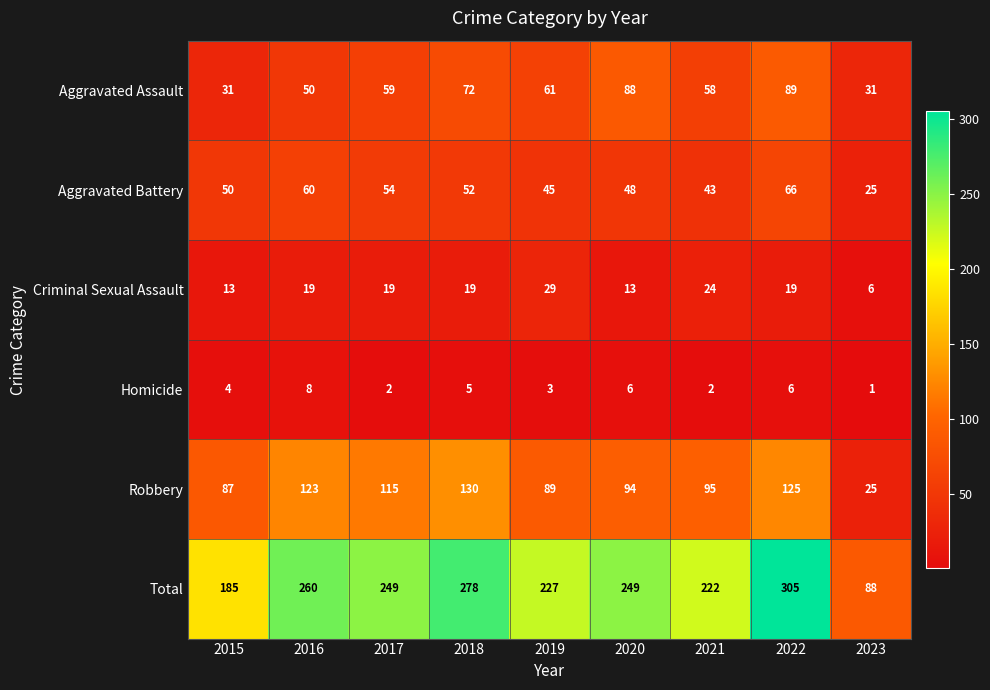

What is the difference between the second highest and minimum values in the Robbery series?

100